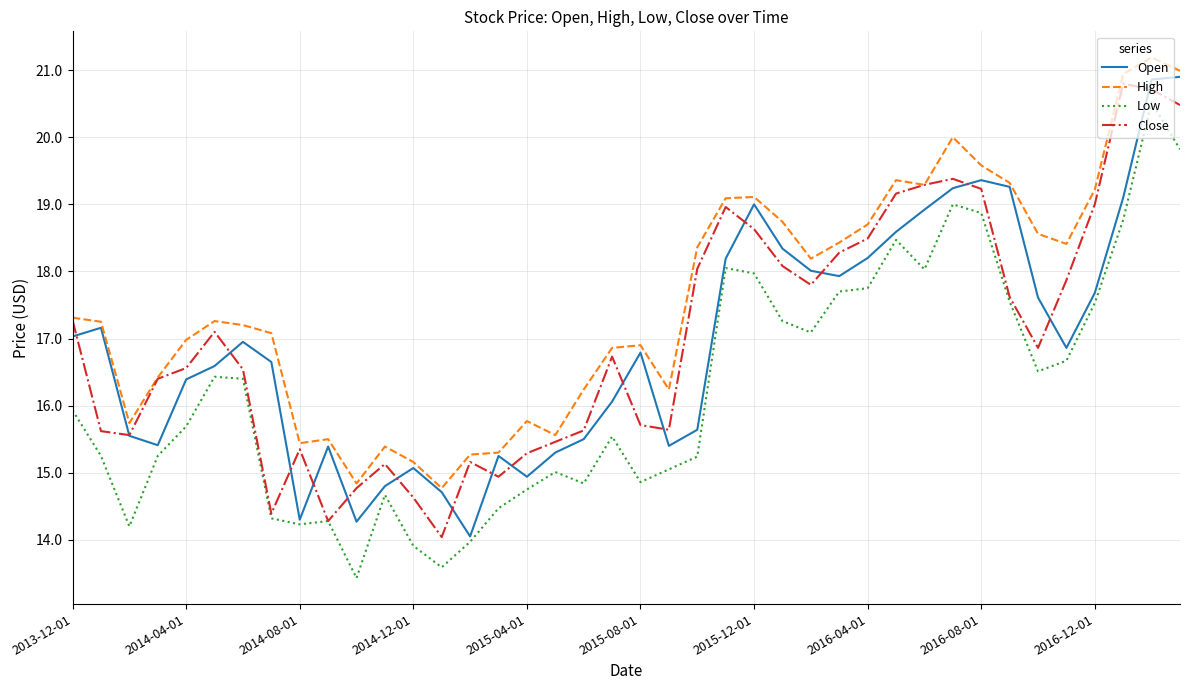

Which series has the largest range (max minus min)?

Low